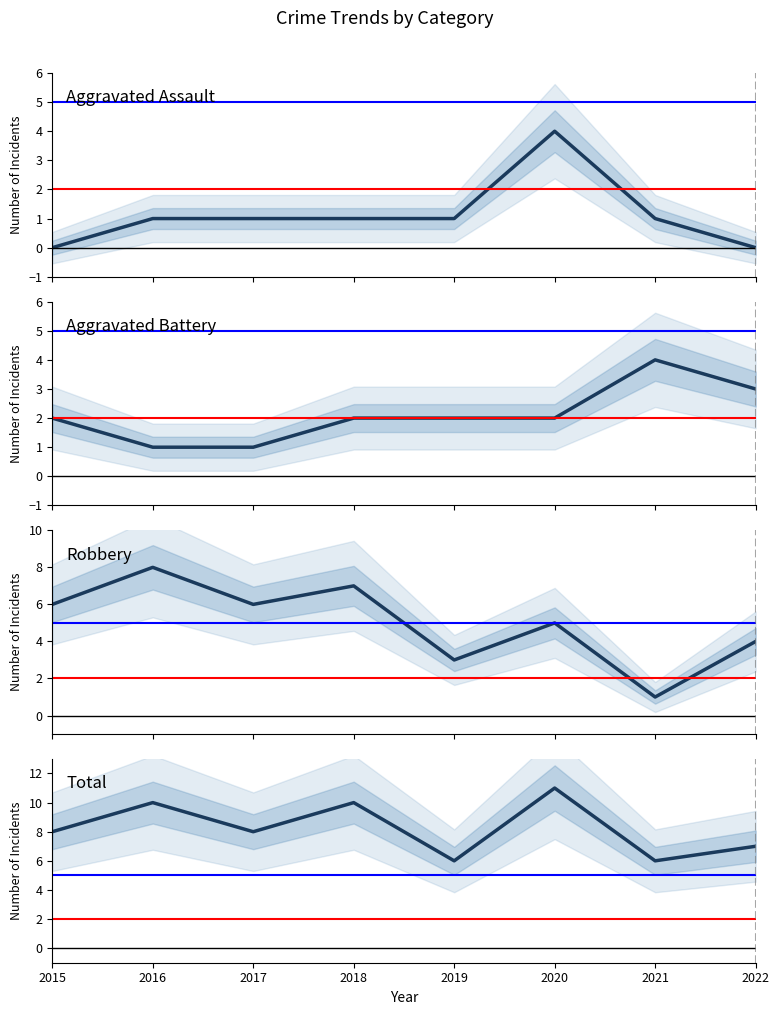

How many values in the Robbery series are below 6?

4